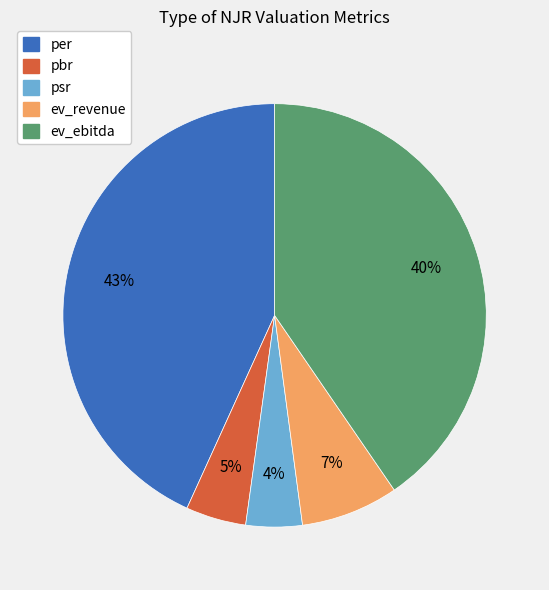

To the nearest percent, what percentage of the pie is pbr?

5%